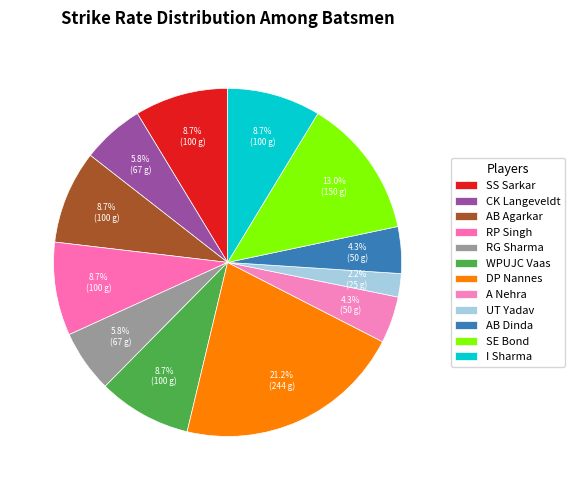

The A Nehra slice represents 17% of the pie. True or false?

False